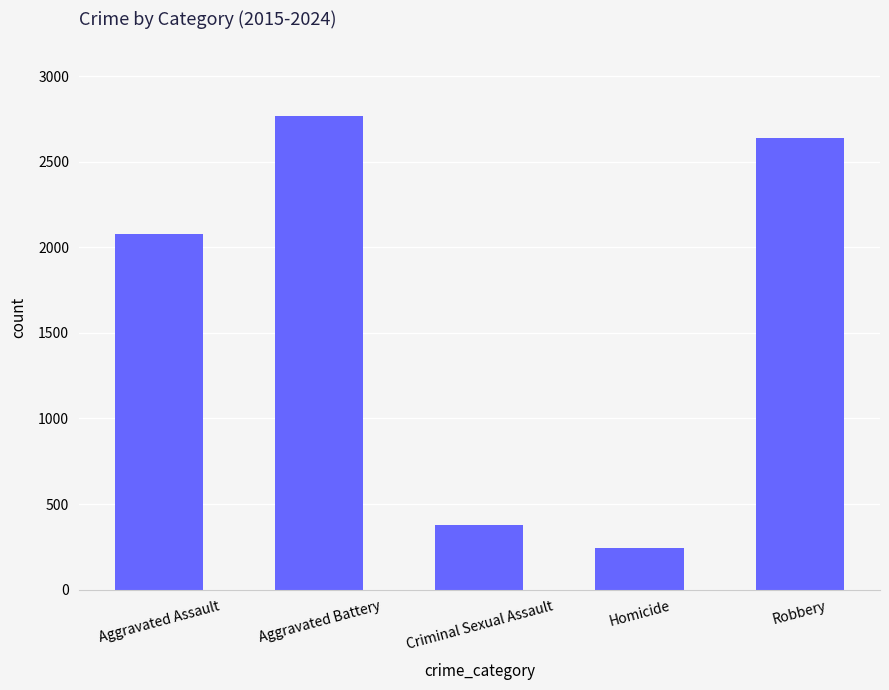

What is the approximate value at Homicide?

242